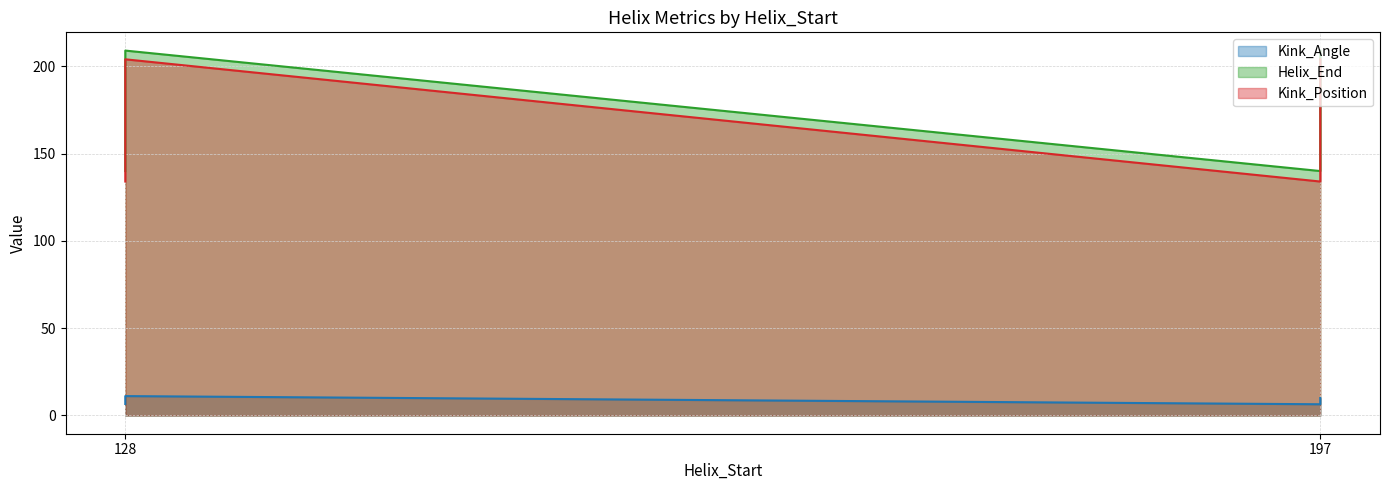

List the series in order of their peak value, highest first.

Helix_End, Kink_Position, Kink_Angle